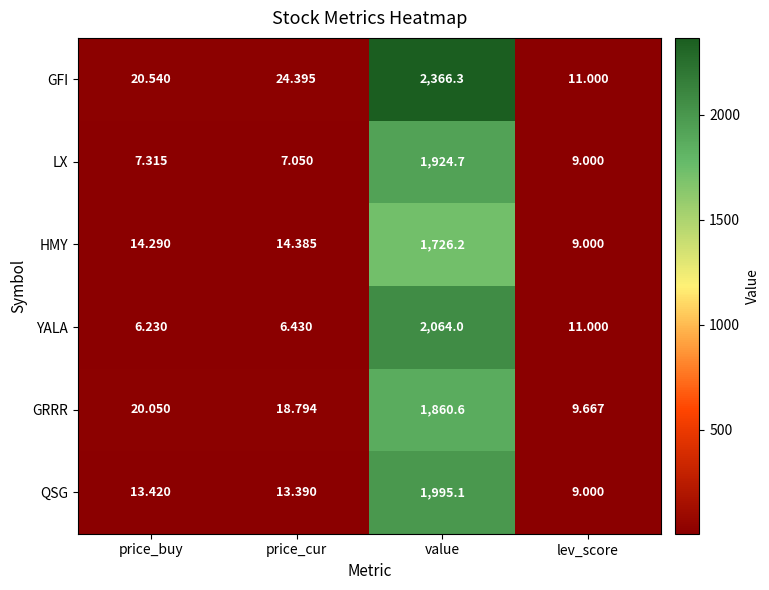

At which category is the sum across all series the highest?

value